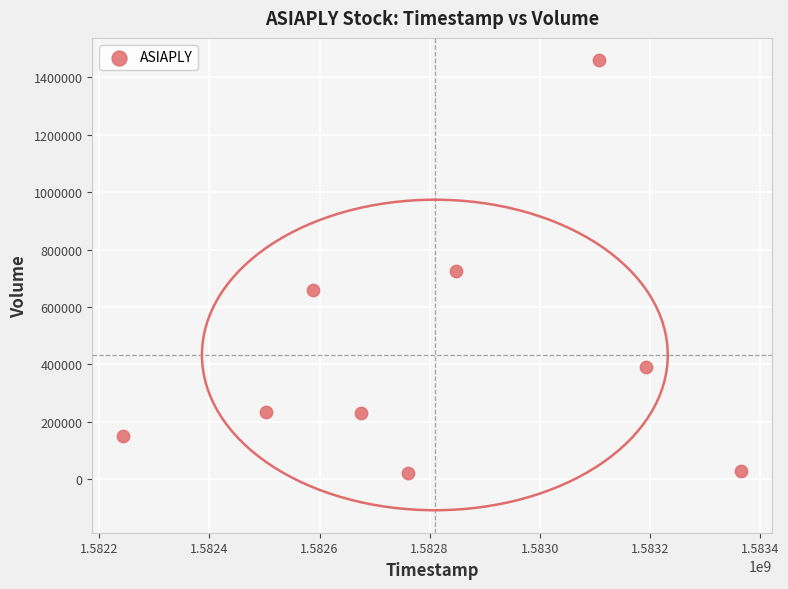

What is the range of X values (max minus min)?

1123200